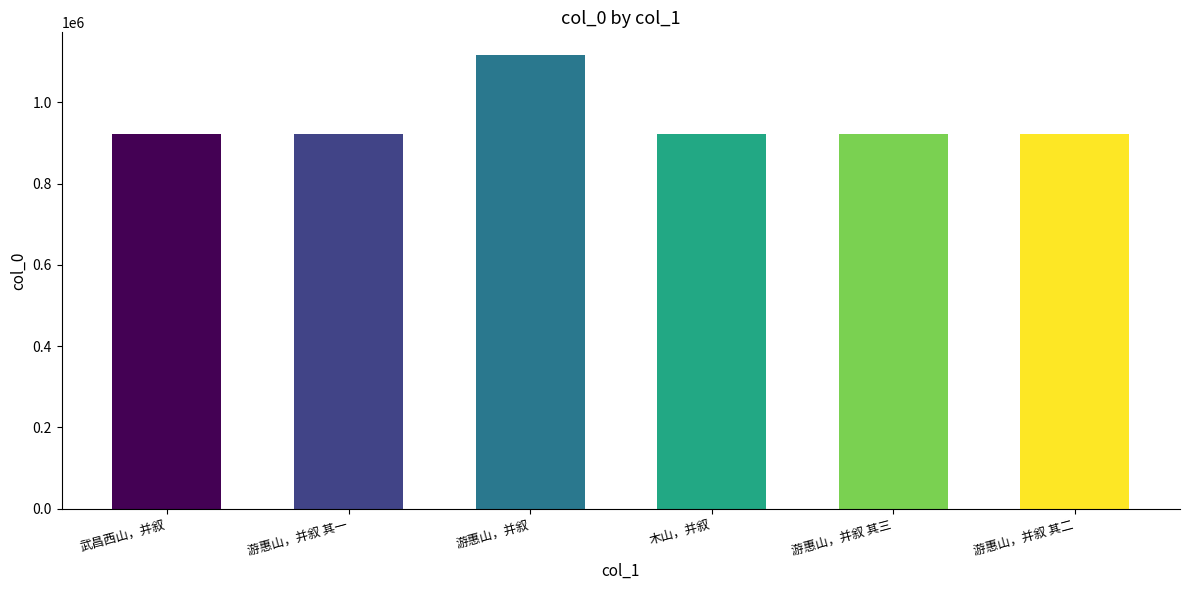

What is the label of the 1st bar from the left?

武昌西山，并叙